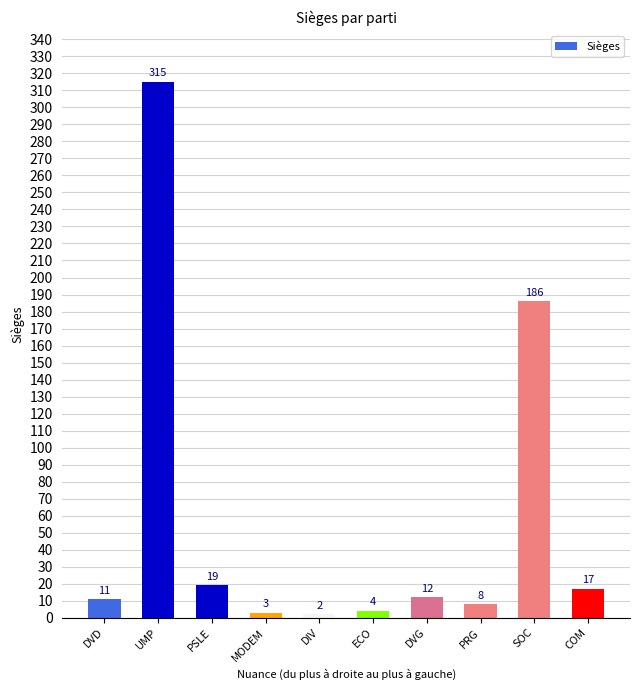

Which has a higher value, SOC or ECO?

SOC